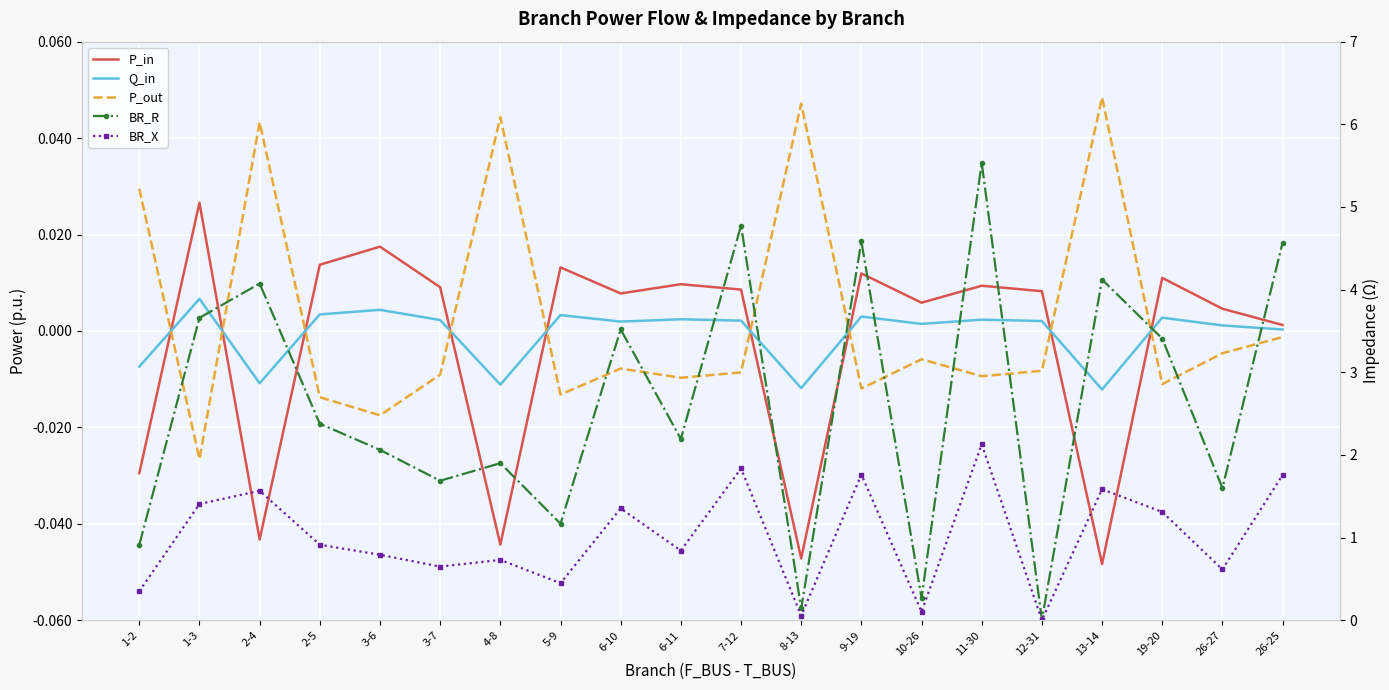

Which category has the lowest value in the BR_X series?

12-31